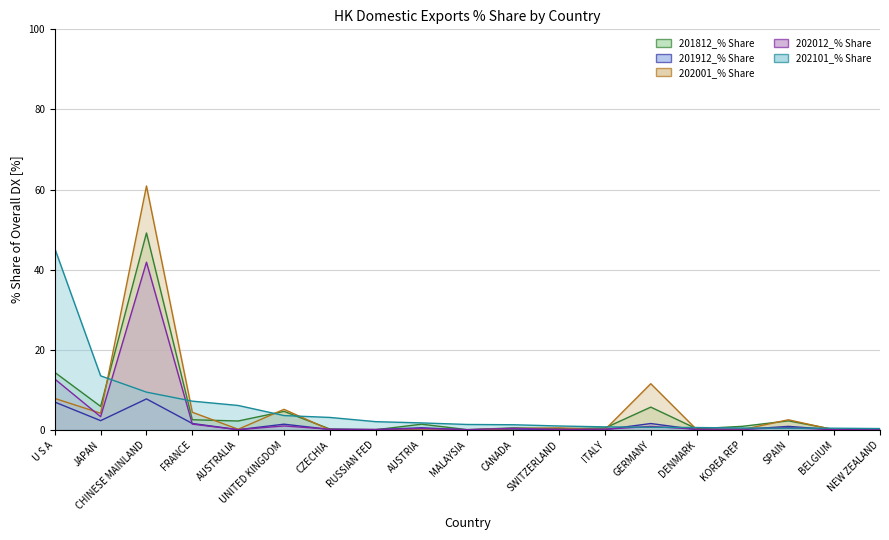

What is the difference between the second highest and second lowest values in the 202101_% Share series?

13.1